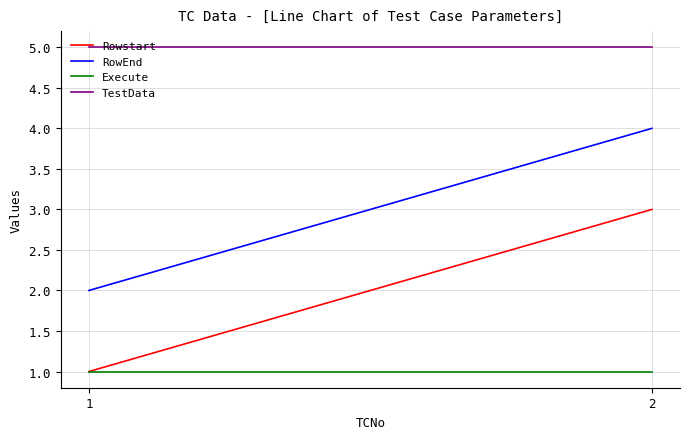

Reading right to left, transcribe all the data shown in this chart.

Rowstart: 3	1
RowEnd: 4	2
Execute: 1	1
TestData: 5	5